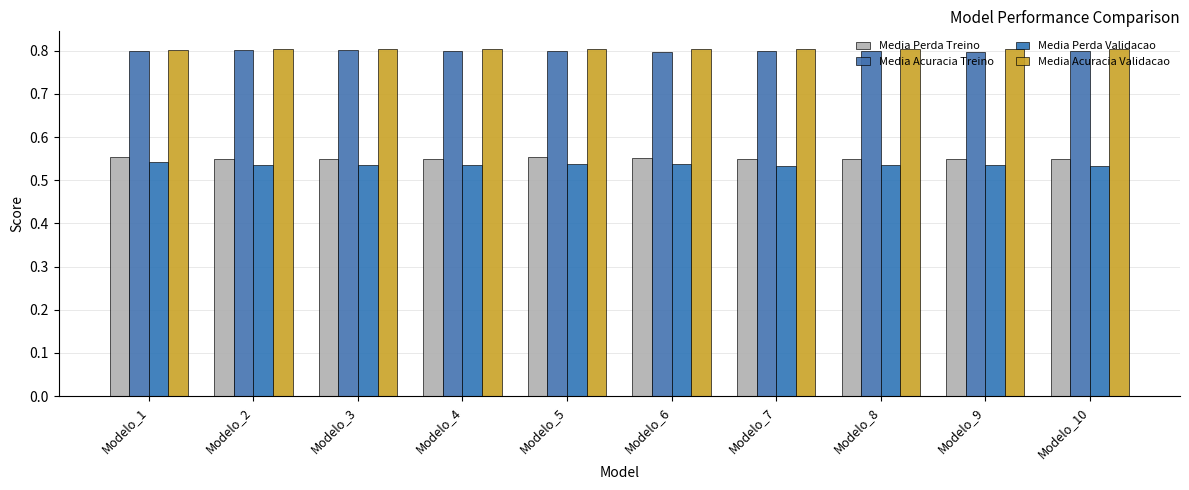

Which label corresponds to the smallest value in the chart?

Modelo_10